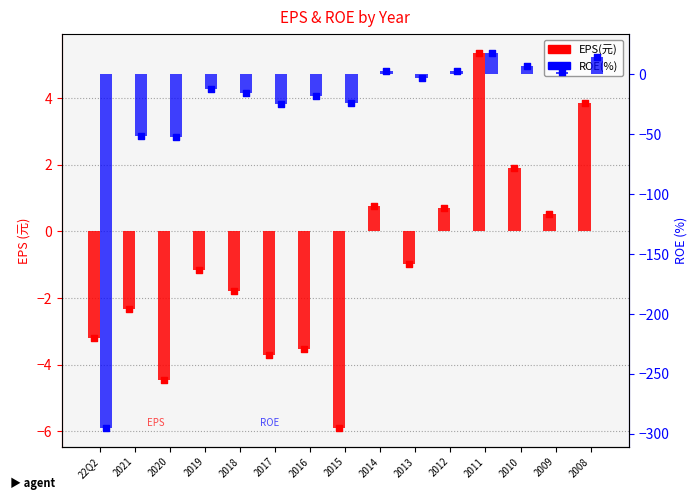

What is the total value across all series at 2012?

3.0